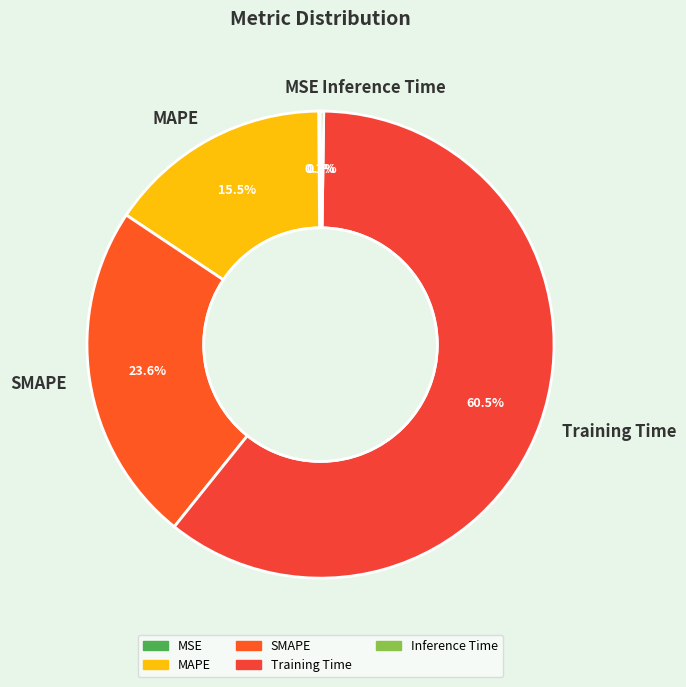

Combined, do MAPE and Training Time account for over 50%?

Yes